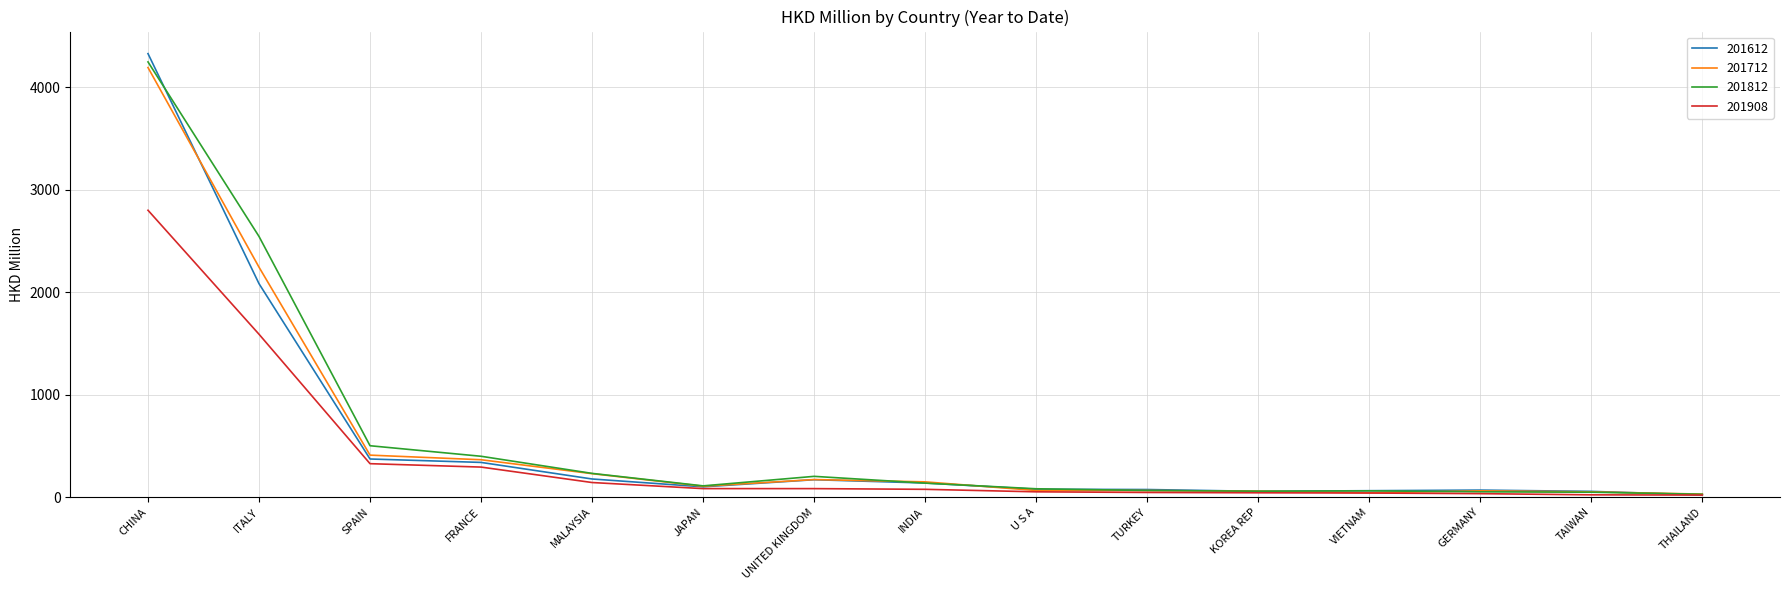

The 201908 series shows 32.8 at GERMANY. True or false?

True